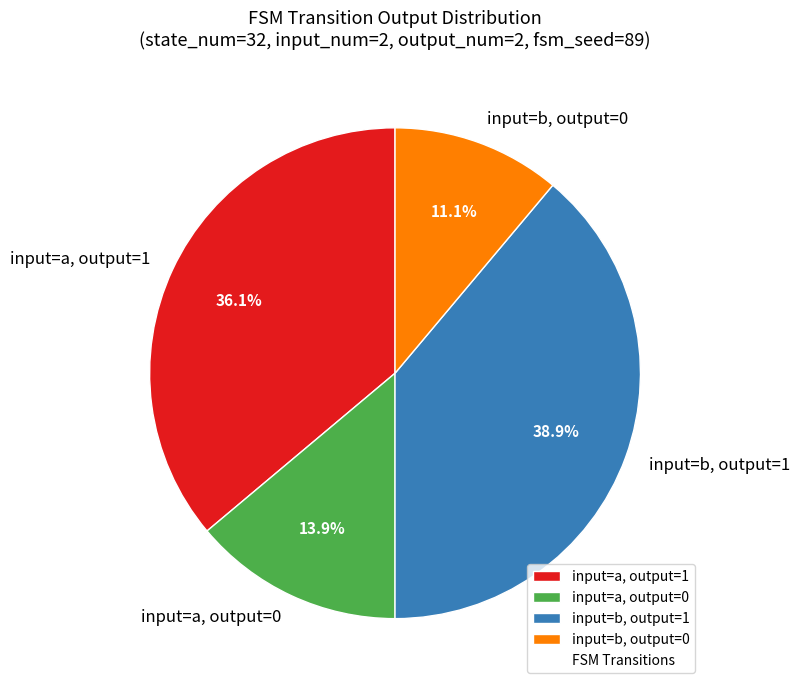

Approximately how many times larger is the value at input=b, output=0 compared to input=a, output=0?

0.8